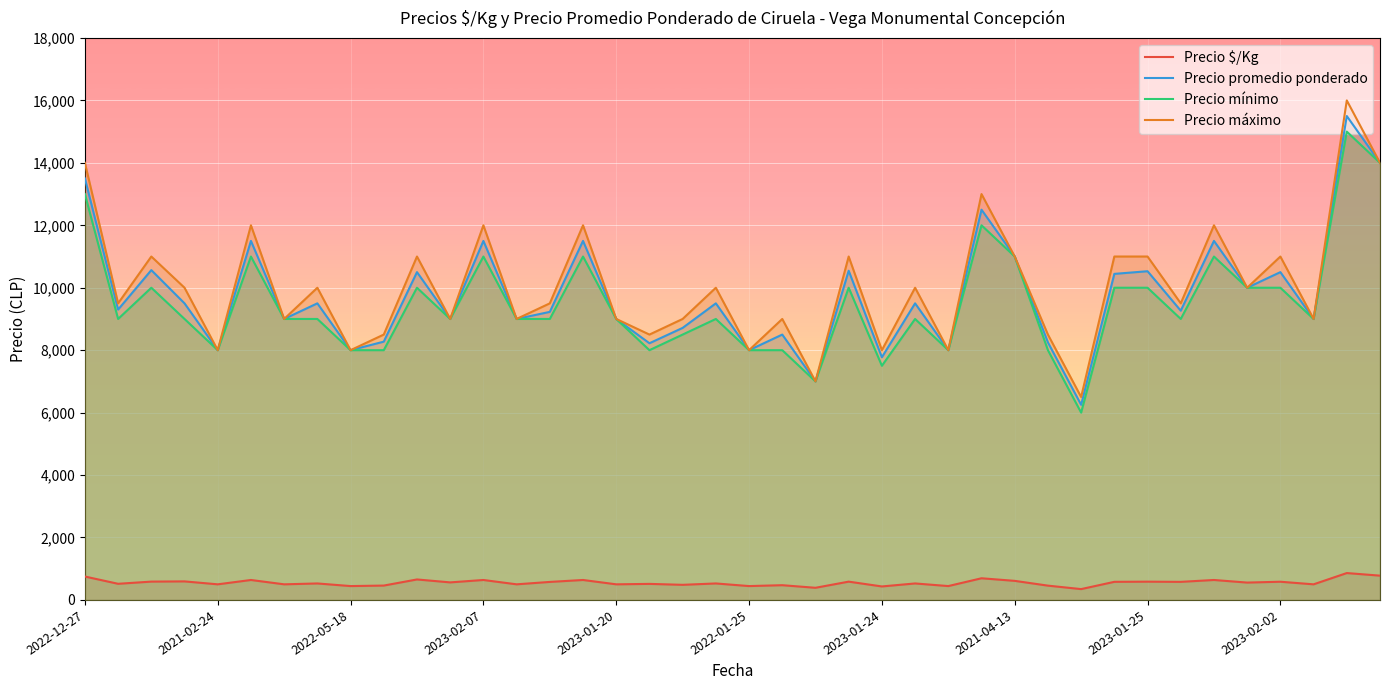

What is the maximum value shown in the chart?

16000